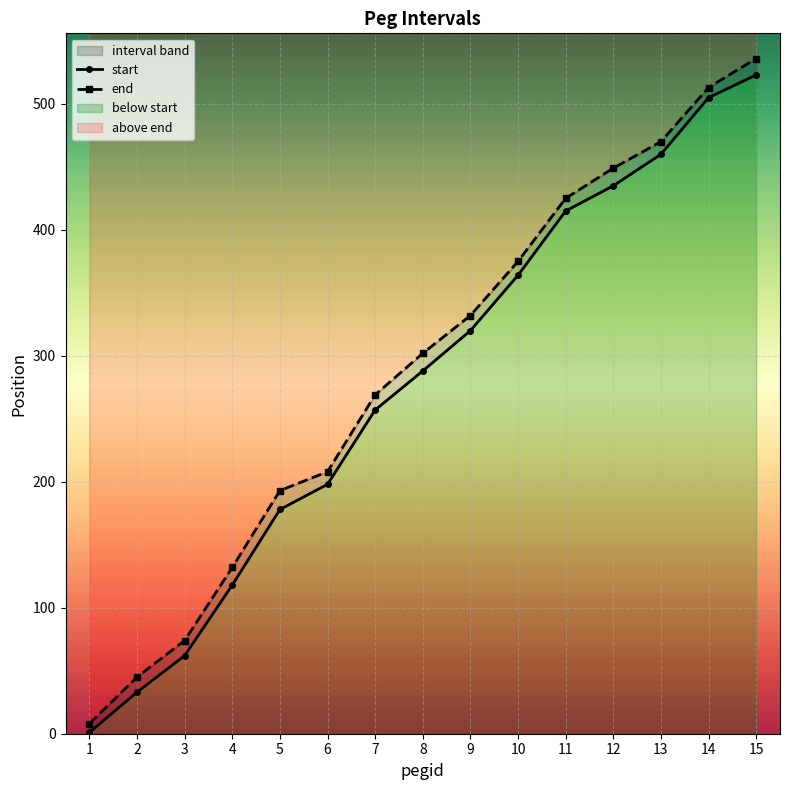

What is the difference between the highest and lowest values at 1?

7